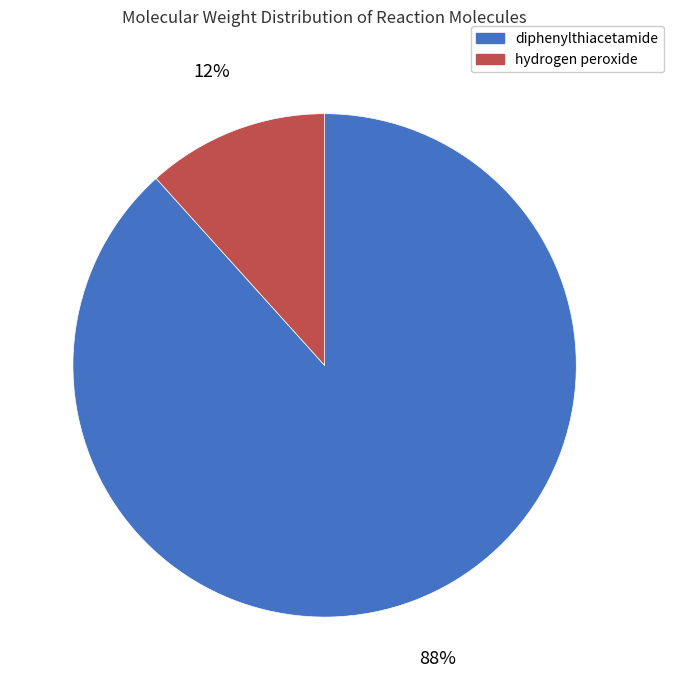

The diphenylthiacetamide slice represents 88% of the pie. True or false?

True